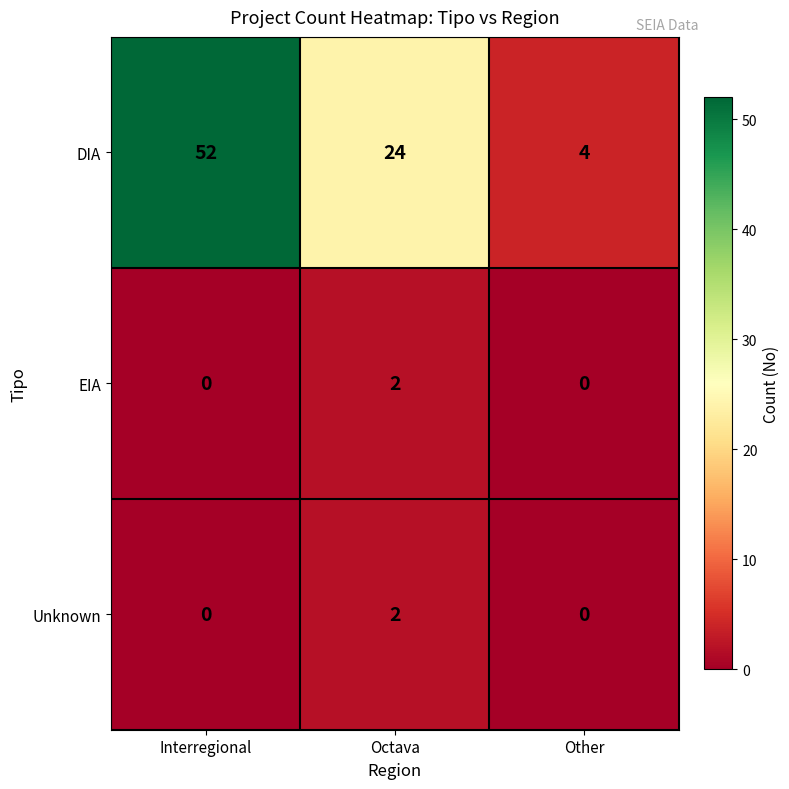

At which label does Unknown reach its peak?

Octava